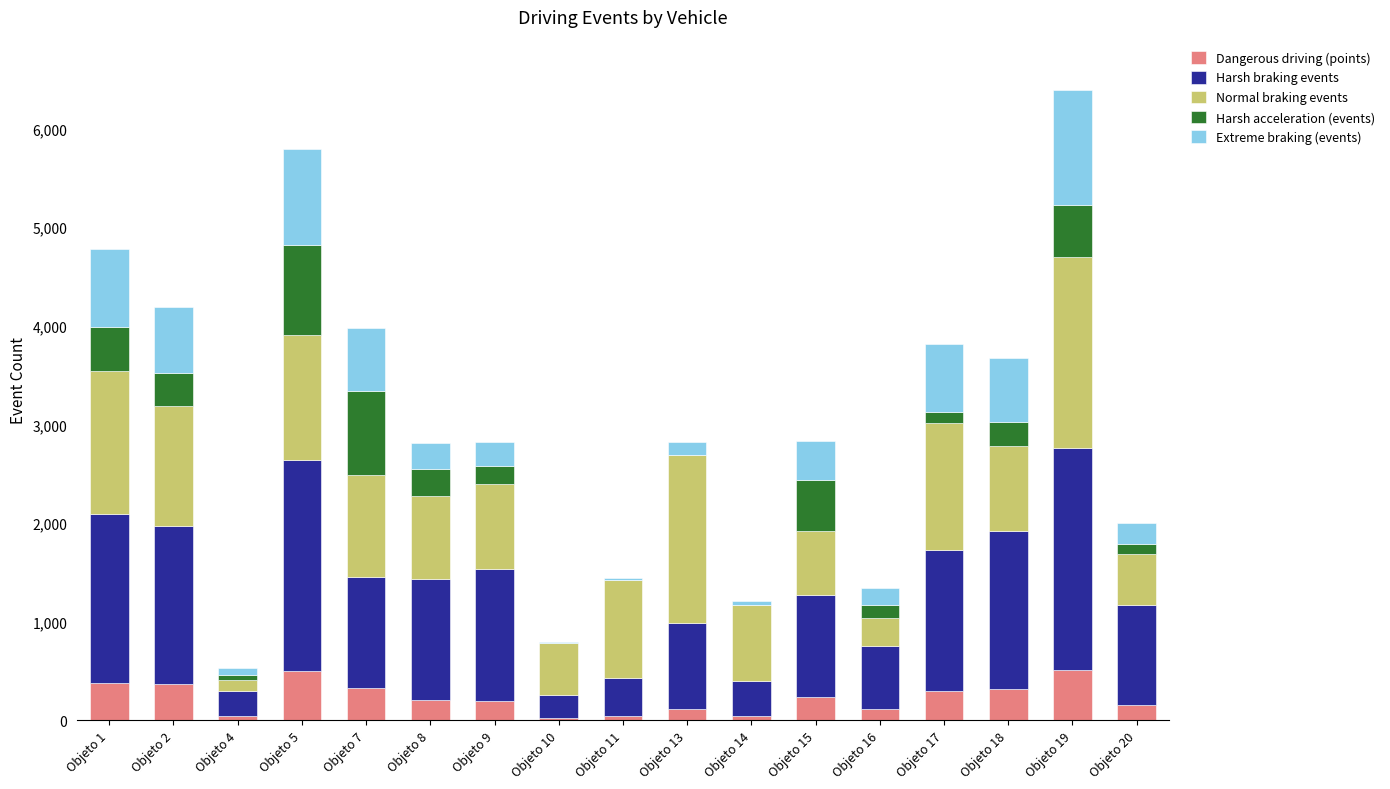

What is the maximum value for Dangerous driving (points)?

512.9